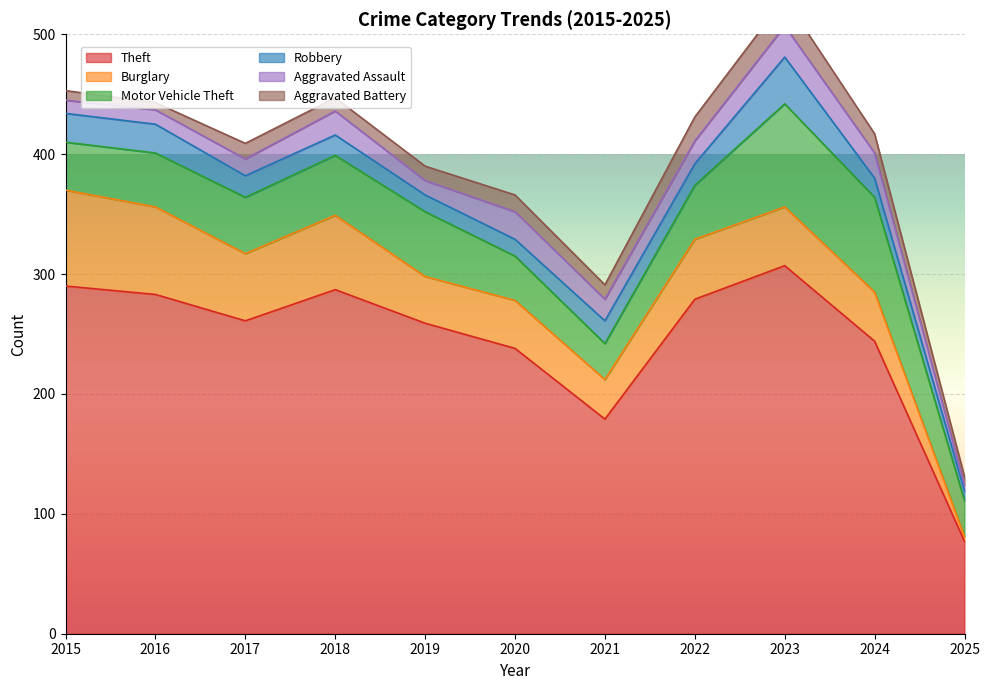

What is the average value of the Robbery series?

19